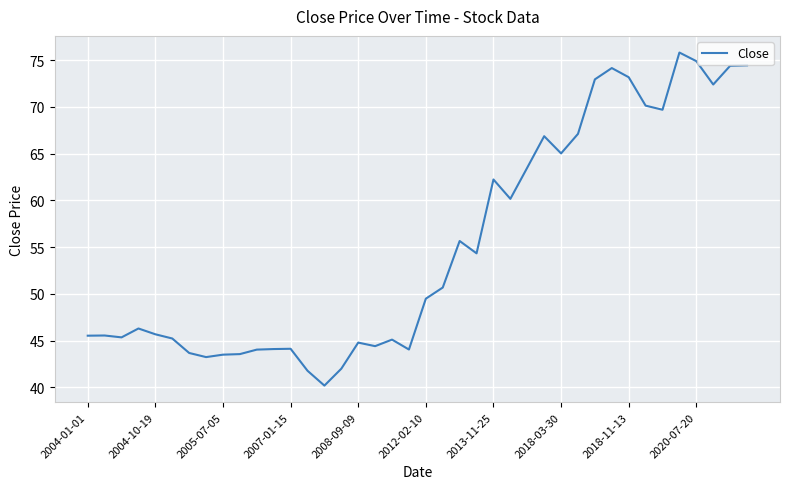

What is the greatest value displayed?

75.8